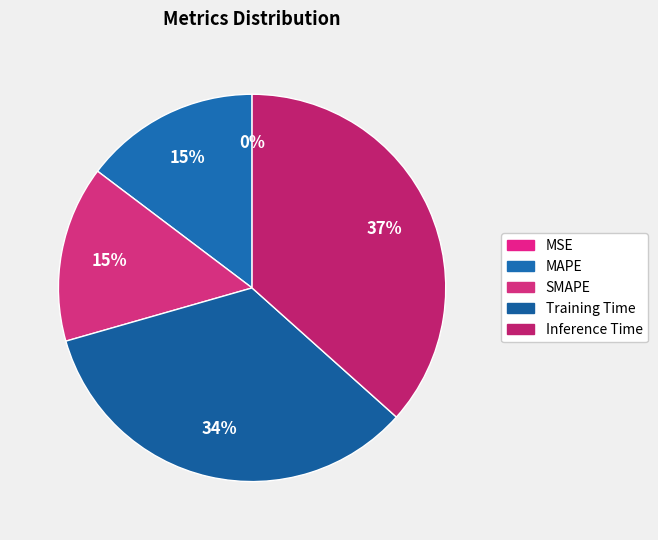

Is there any slice that represents more than half of the pie?

No